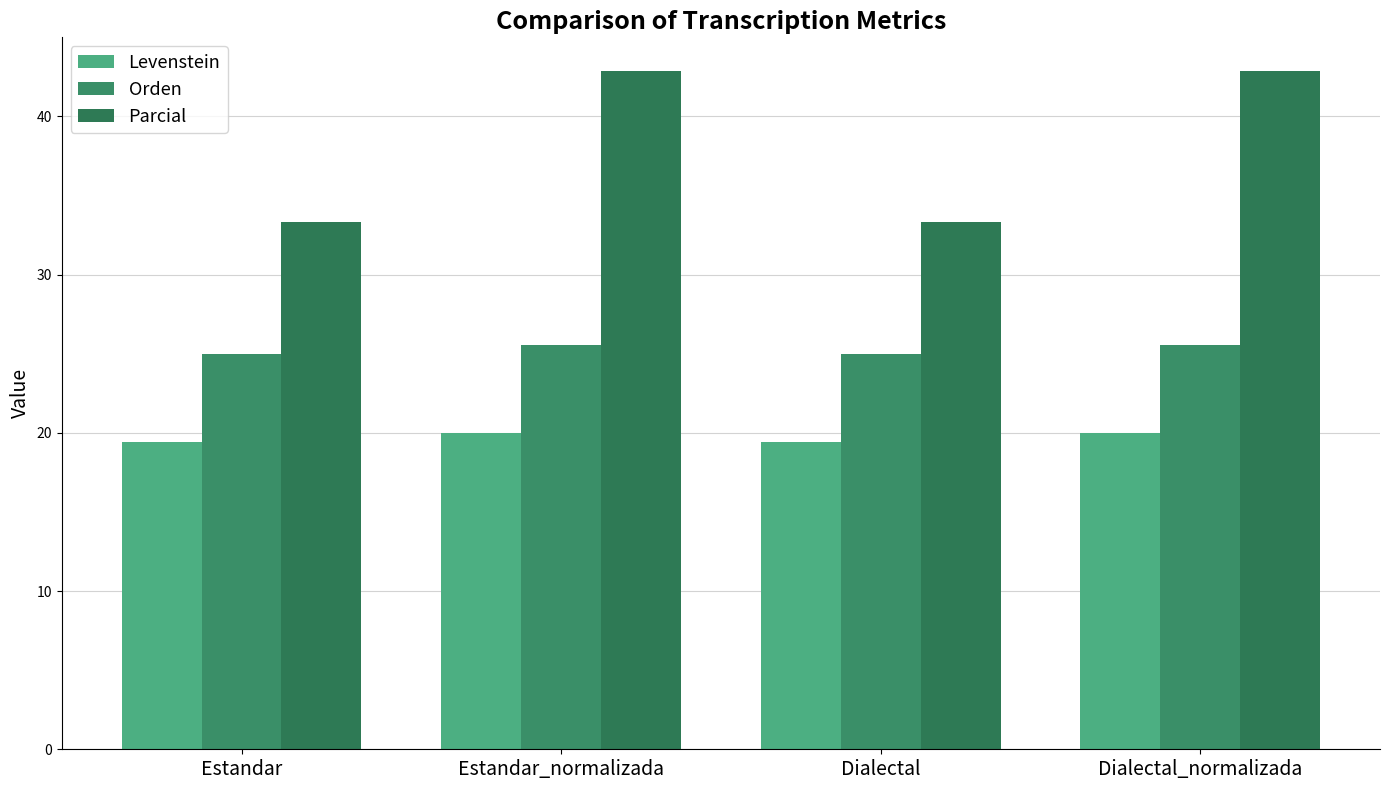

What are all the series names shown in the legend?

Levenstein, Orden, Parcial